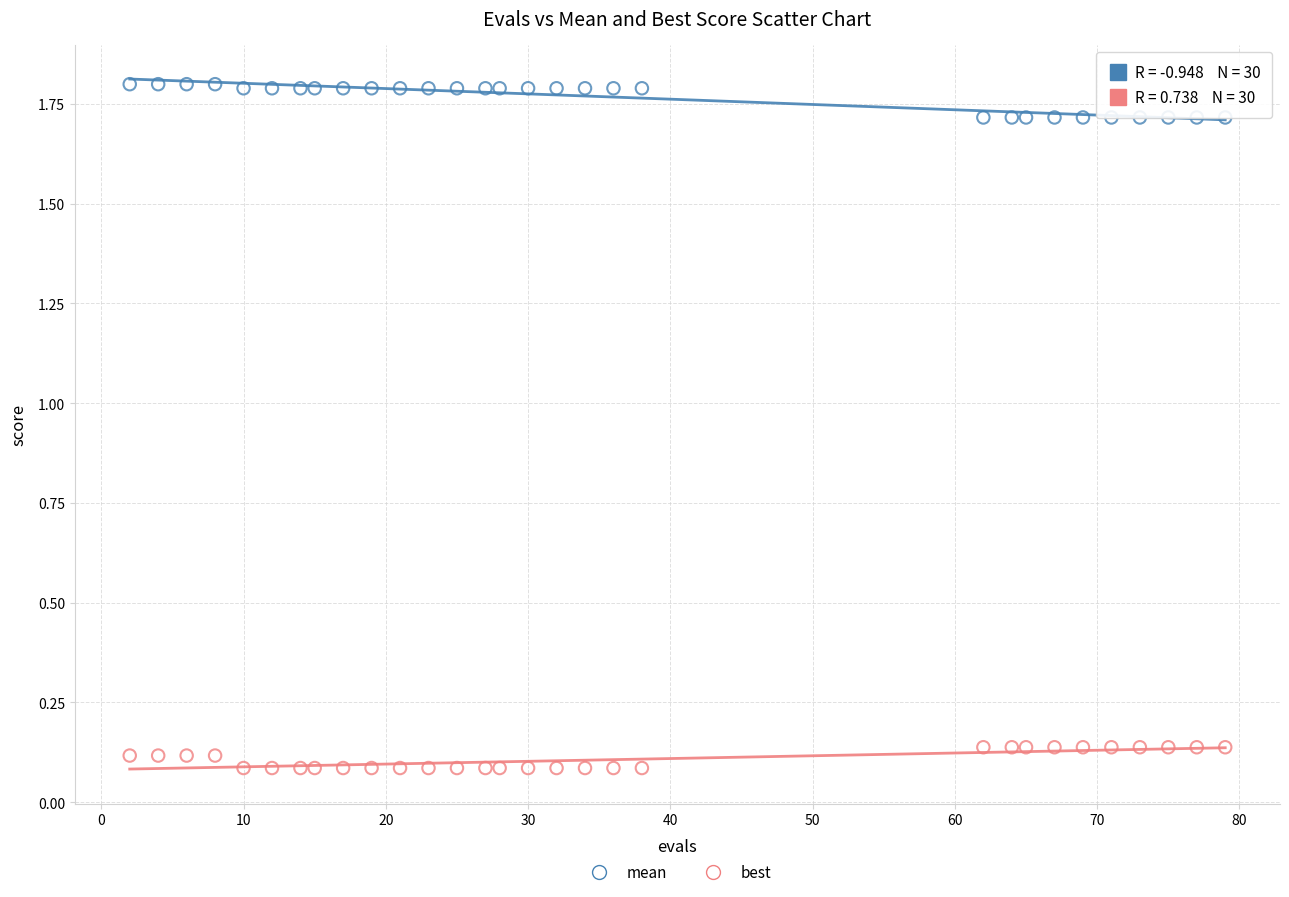

Across all data points, what is the range of X values (max minus min)?

77.0